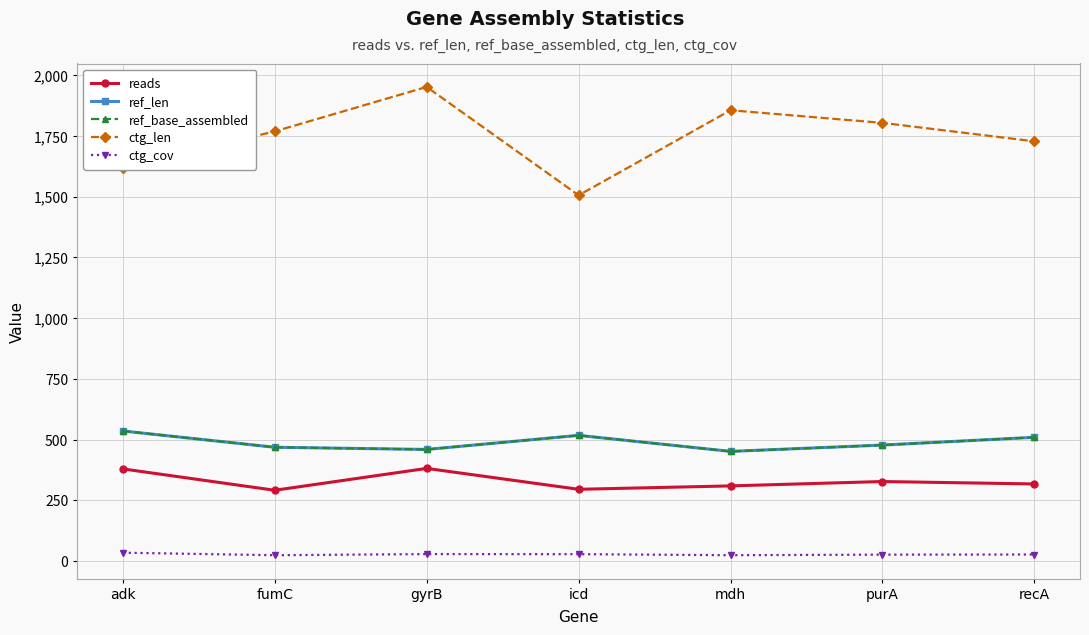

Where is reads nearest to the value 337?

purA